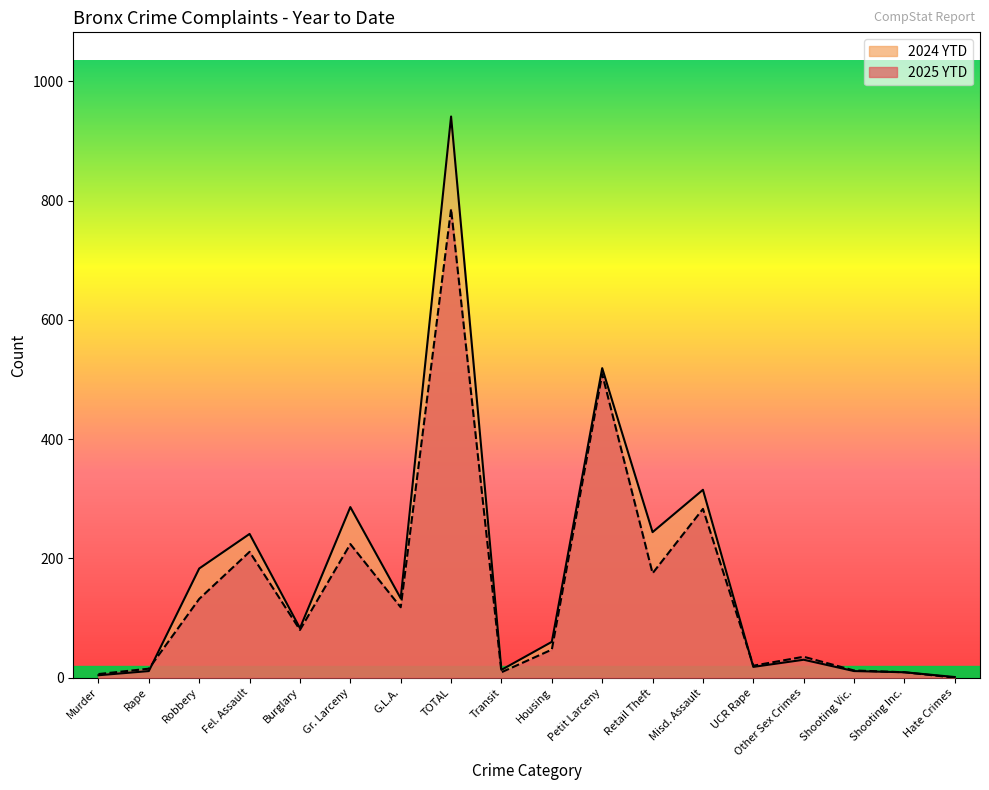

Rank the series by their maximum value, from lowest to highest.

2025 YTD, 2024 YTD